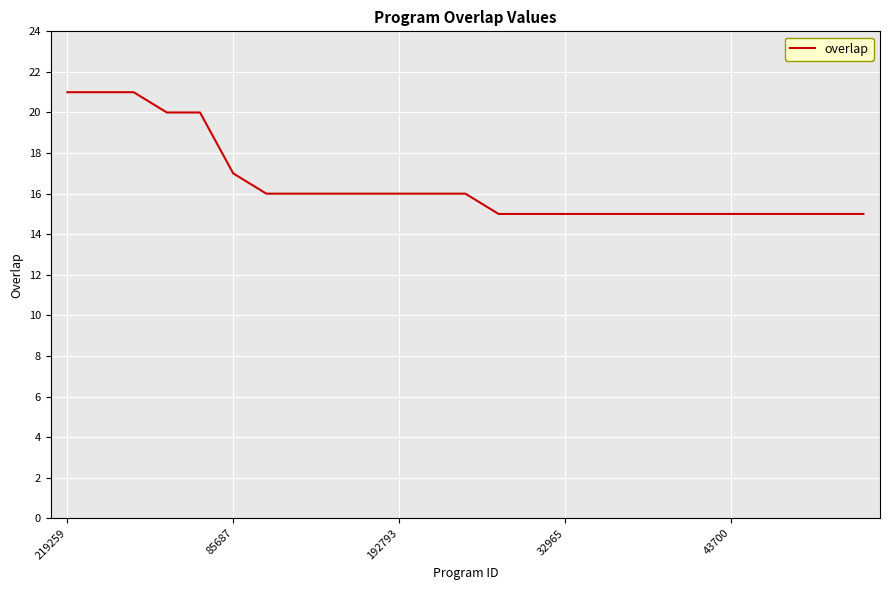

What is the maximum value shown in the chart?

21